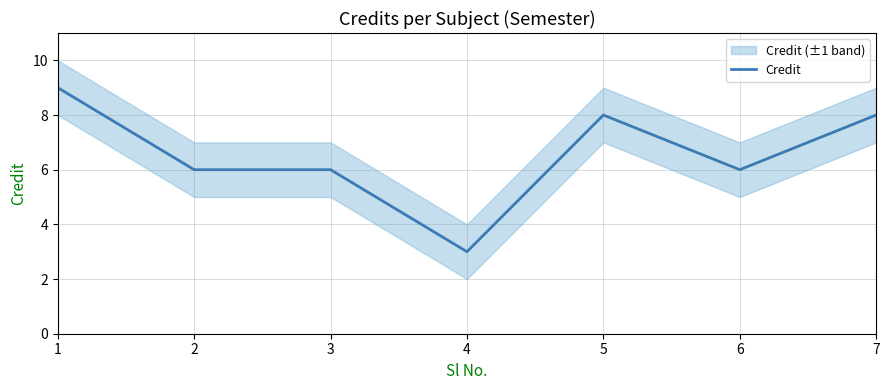

Which has a higher value, 5 or 3?

5